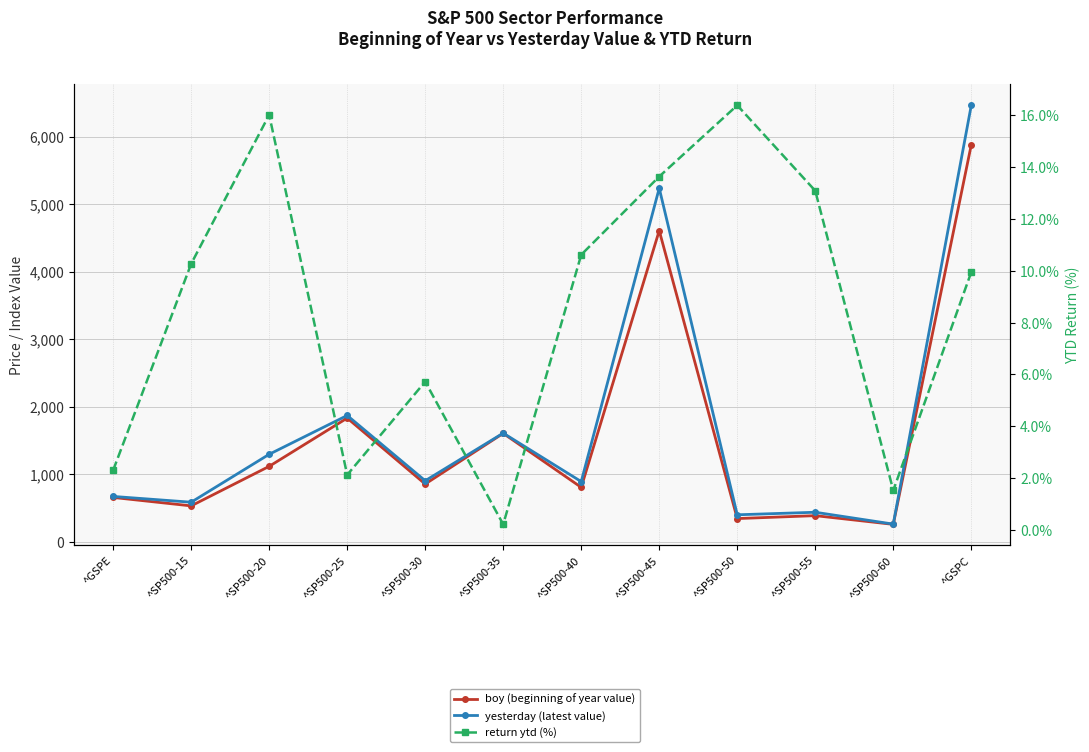

Reading right to left, transcribe all the data shown in this chart.

boy (beginning of year value): ^GSPC=5881.6	^SP500-60=255.9	^SP500-55=385.0	^SP500-50=341.7	^SP500-45=4609.5	^SP500-40=804.5	^SP500-35=1604.7	^SP500-30=853.7	^SP500-25=1831.2	^SP500-20=1115.7	^SP500-15=529.8	^GSPE=654.9
yesterday (latest value): ^GSPC=6466.9	^SP500-60=259.8	^SP500-55=435.4	^SP500-50=397.7	^SP500-45=5238.3	^SP500-40=889.9	^SP500-35=1608.2	^SP500-30=902.5	^SP500-25=1869.9	^SP500-20=1294.4	^SP500-15=584.2	^GSPE=669.9
return ytd (%): ^GSPC=9.9	^SP500-60=1.5	^SP500-55=13.1	^SP500-50=16.4	^SP500-45=13.6	^SP500-40=10.6	^SP500-35=0.2	^SP500-30=5.7	^SP500-25=2.1	^SP500-20=16.0	^SP500-15=10.3	^GSPE=2.3